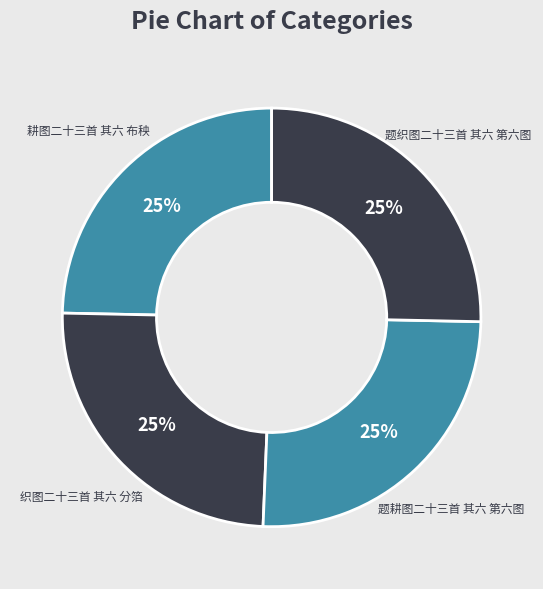

Does 题耕图二十三首 其六 第六图 account for over 50% of the chart?

No